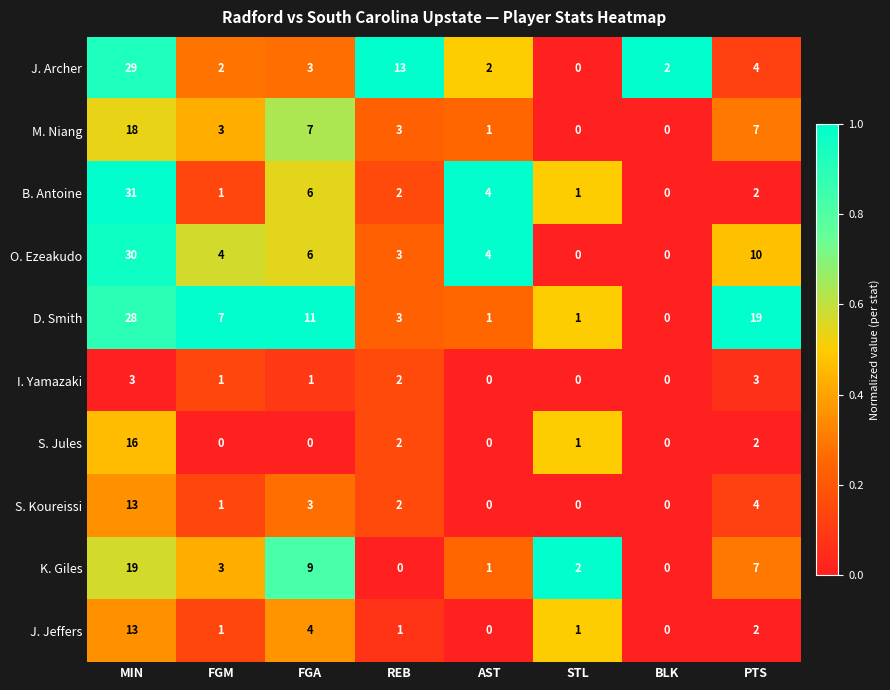

What is the difference between the highest and lowest values at MIN?

28